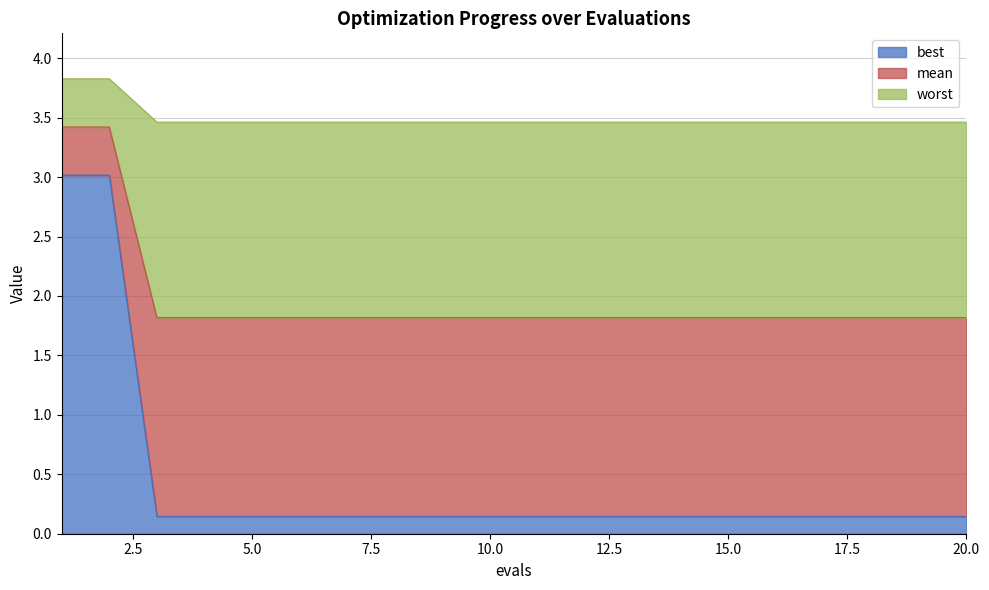

What is the maximum value for best?

3.0